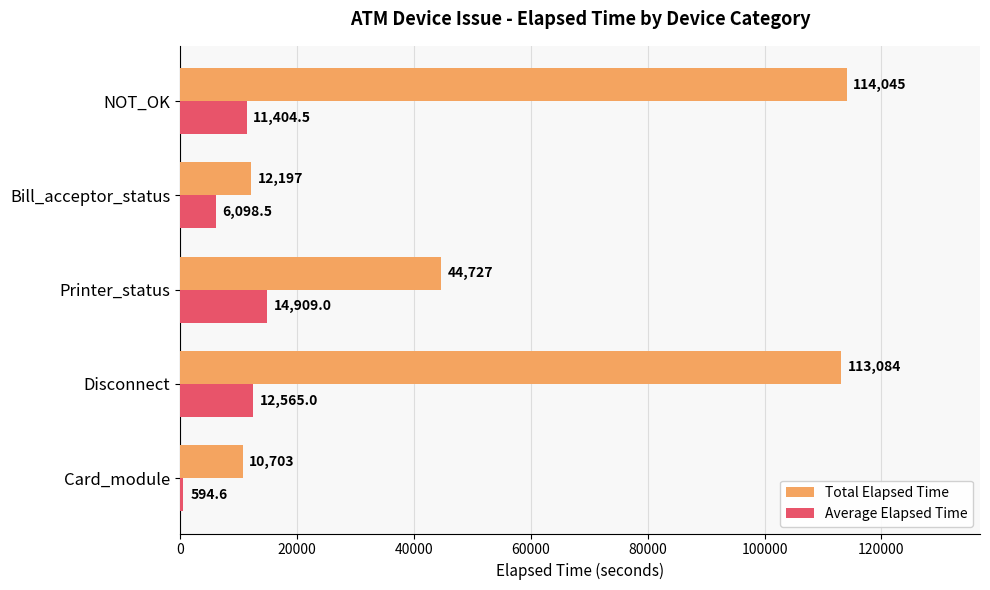

What value does the Total Elapsed Time series have at Card_module?

10703.0